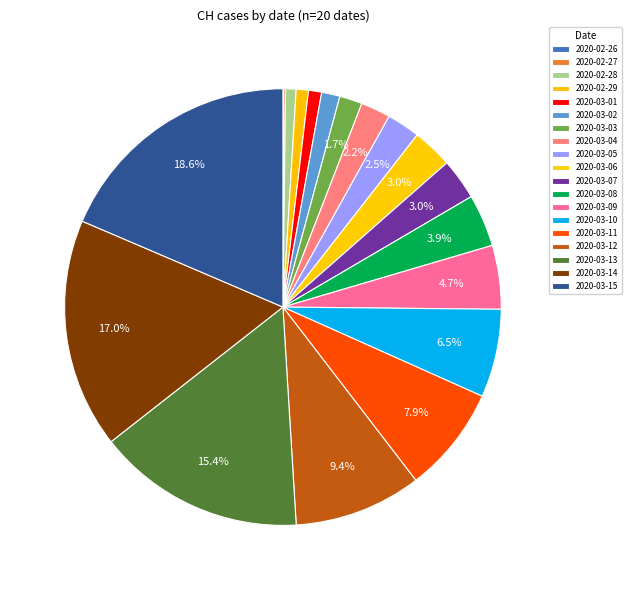

Is it true that 2020-03-10 is 7% of the pie?

True